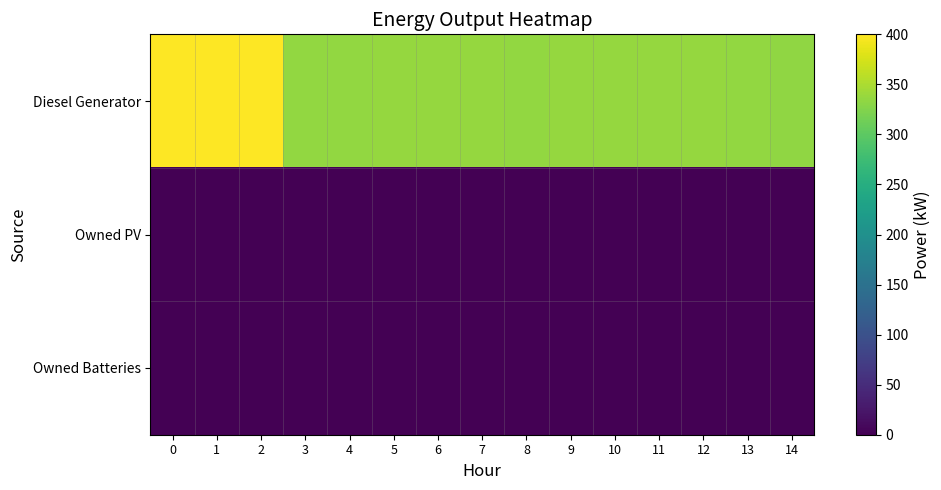

List the series in order of their peak value, lowest first.

row_1, row_2, row_0